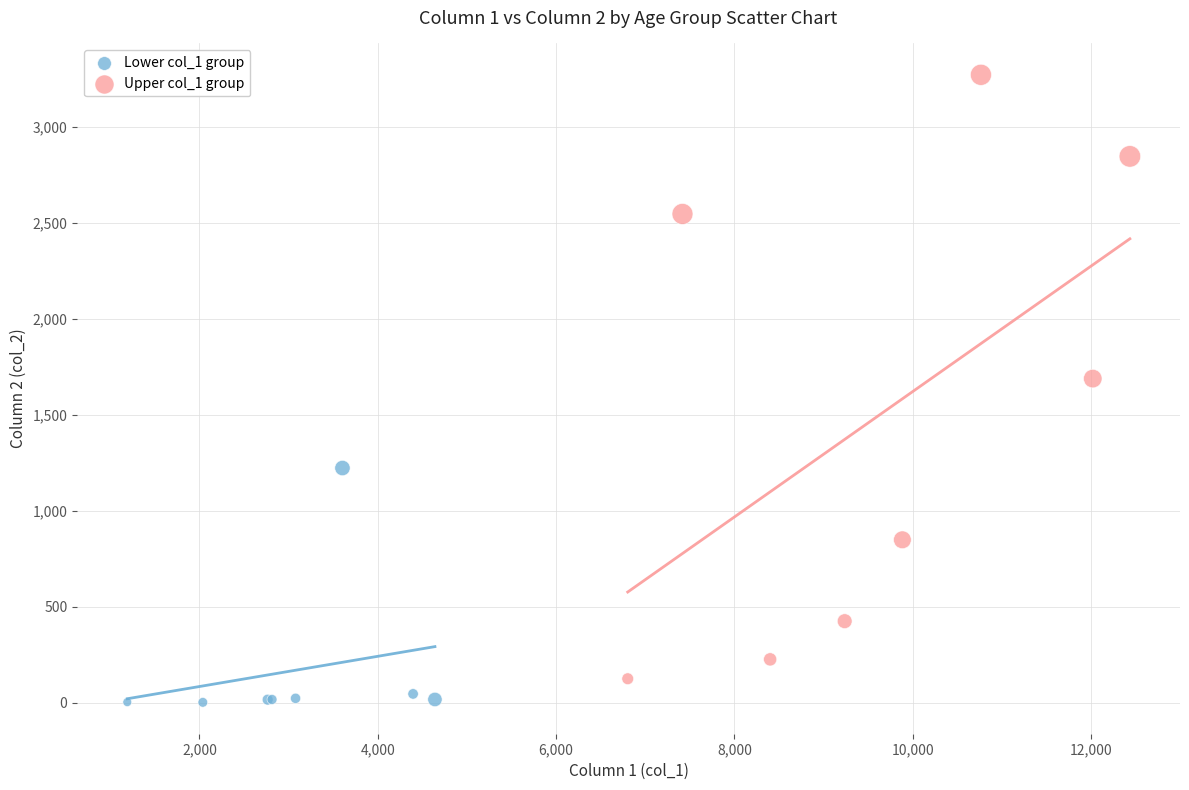

Which series contains the highest Y value?

Upper col_1 group